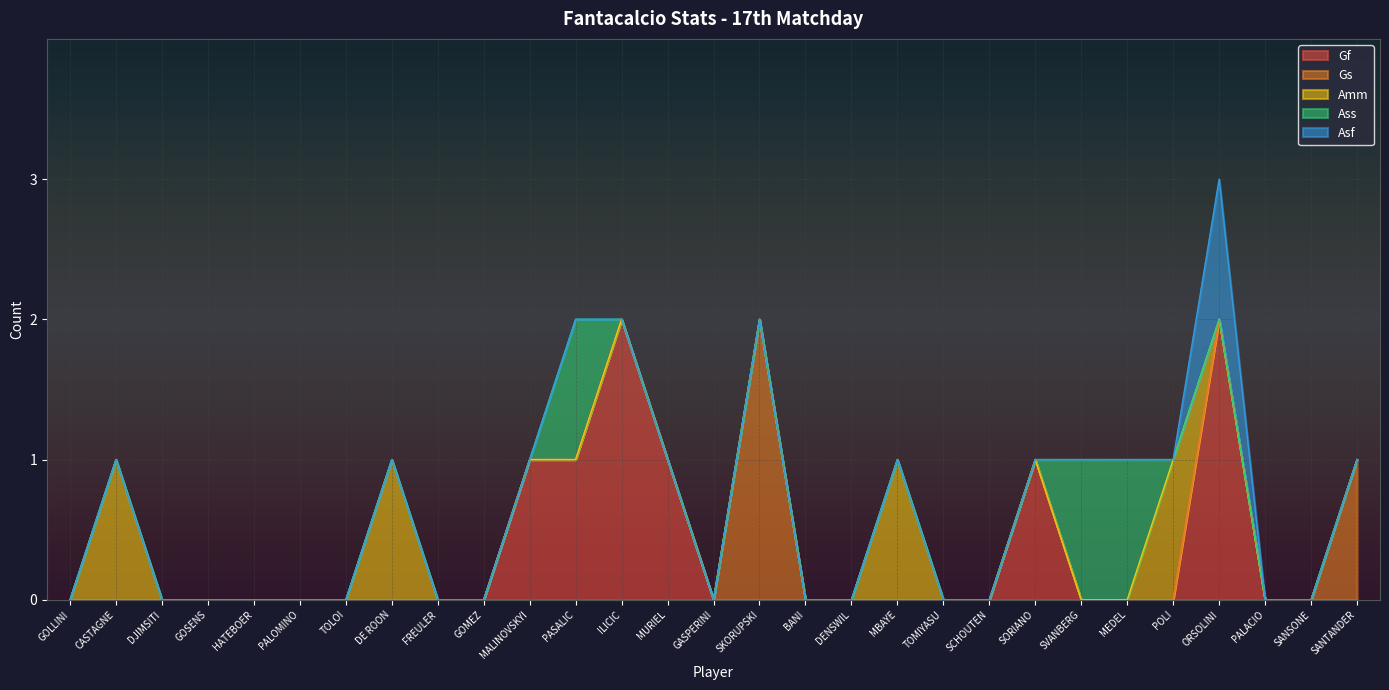

How many Ass values are between 0 and 1?

29